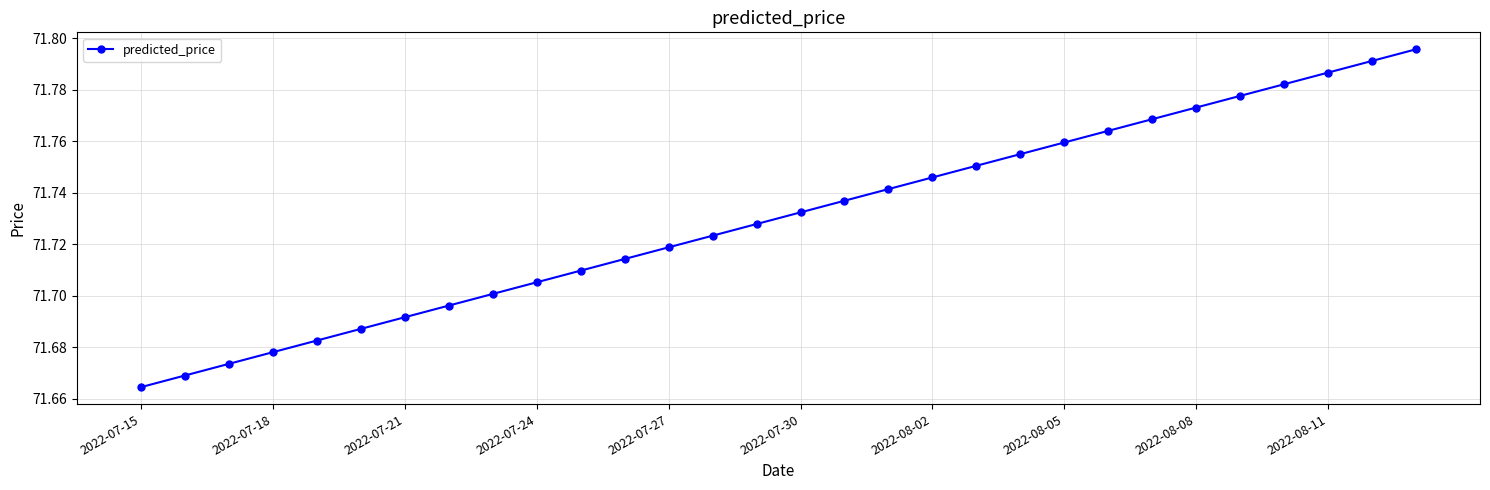

What is the sum of all values?

2151.9